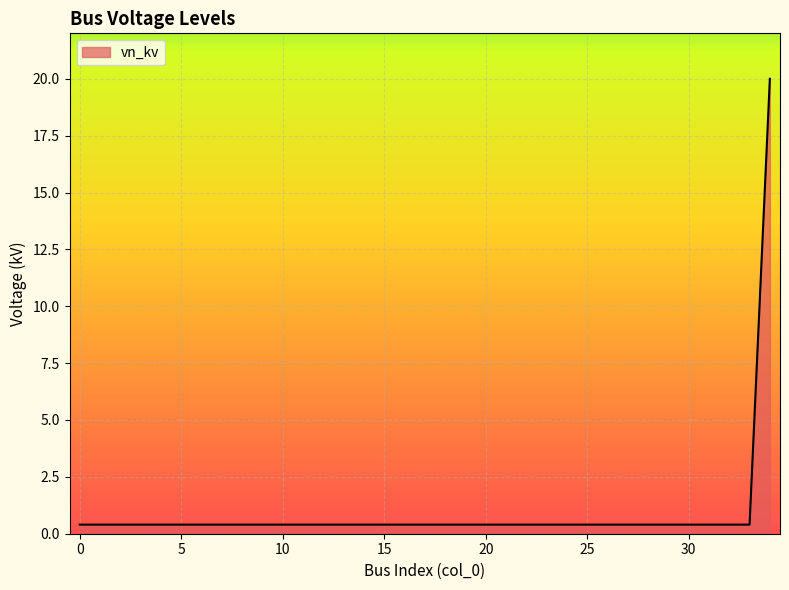

What is the maximum value shown in the chart?

20.0